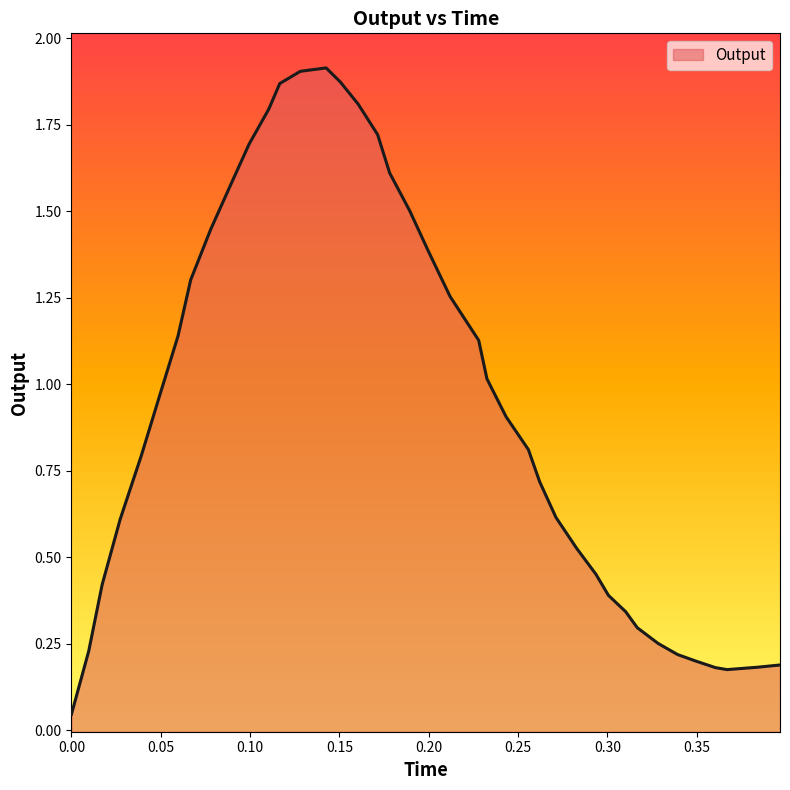

Where is the first local maximum?

14